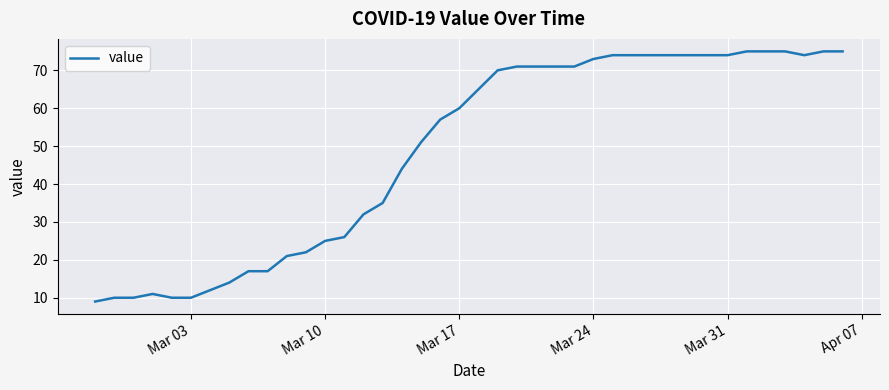

What is the maximum value shown in the chart?

75